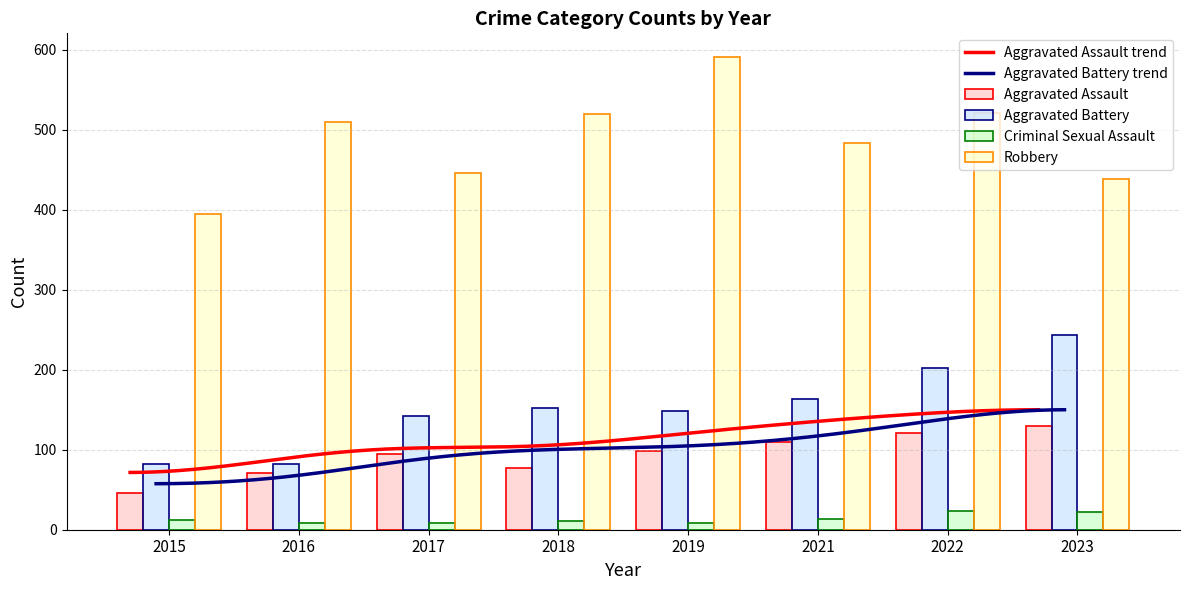

What is the maximum value shown in the chart?

591